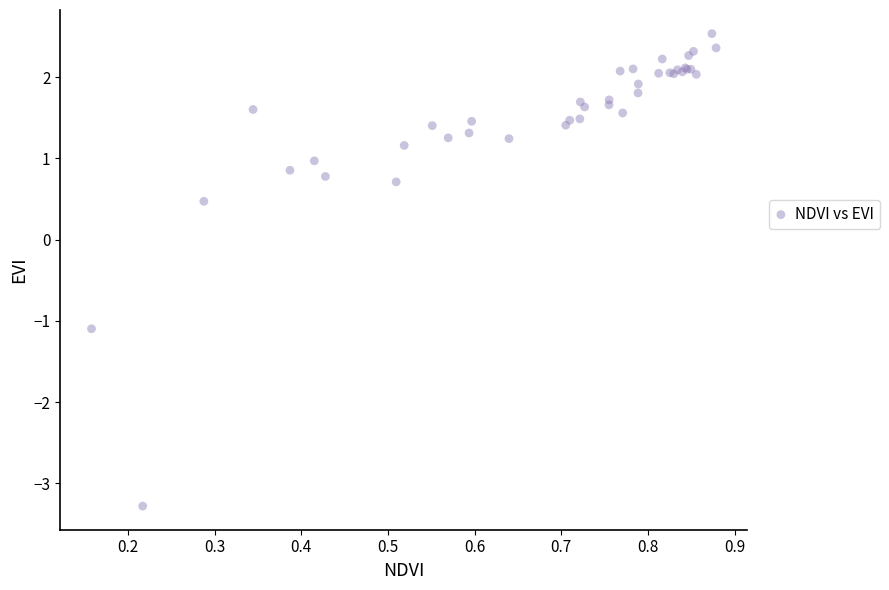

What Y value in the scatter plot is closest to 0?

0.5